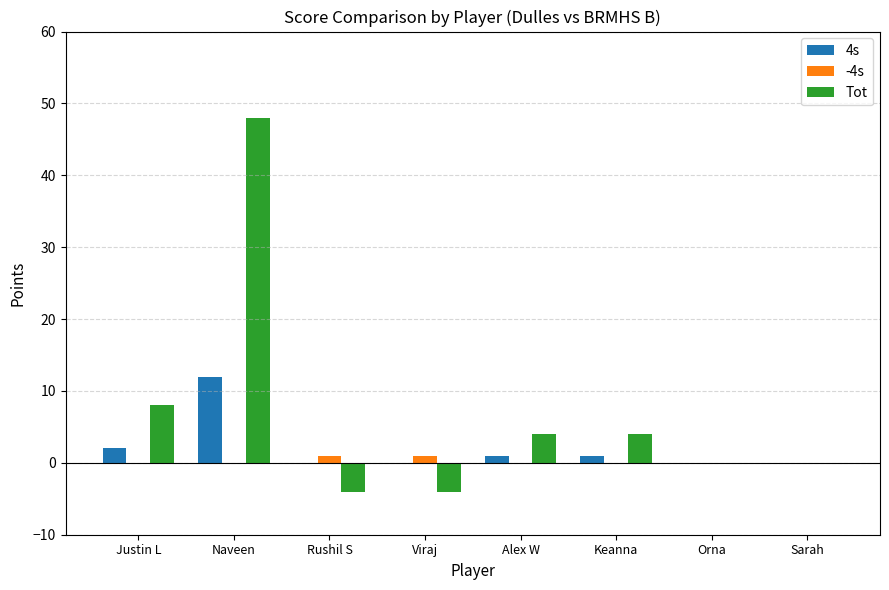

What is the total value across all series at Rushil S?

-3